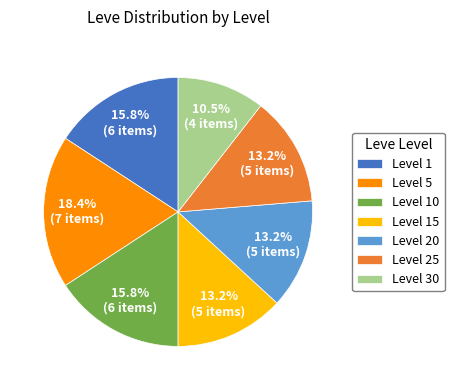

To the nearest percent, what portion does Level 1 represent?

16%